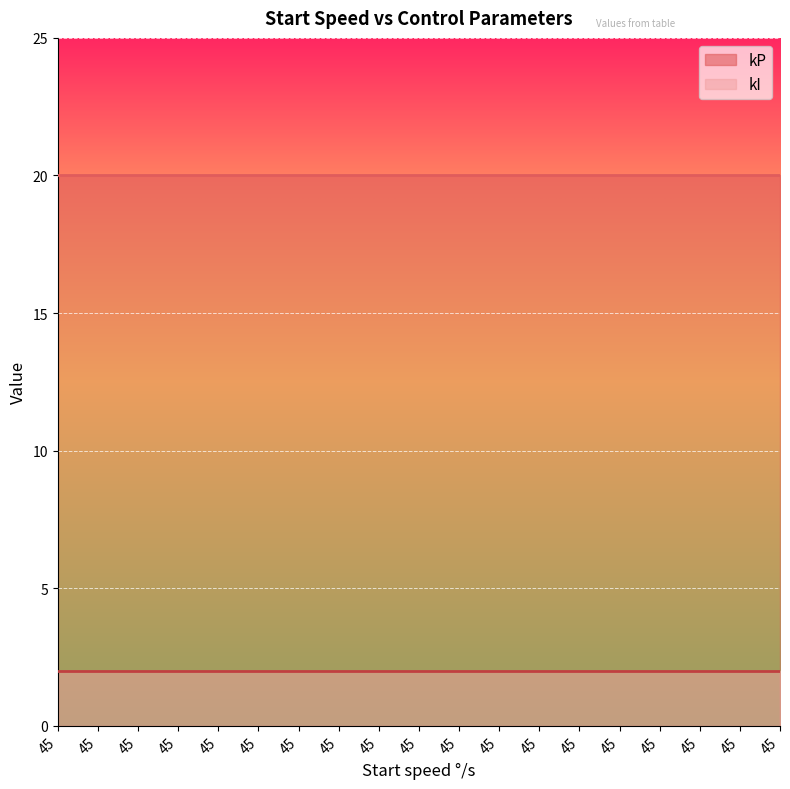

Rank the categories by kI value from lowest to highest.

45, 45, 45, 45, 45, 45, 45, 45, 45, 45, 45, 45, 45, 45, 45, 45, 45, 45, 45